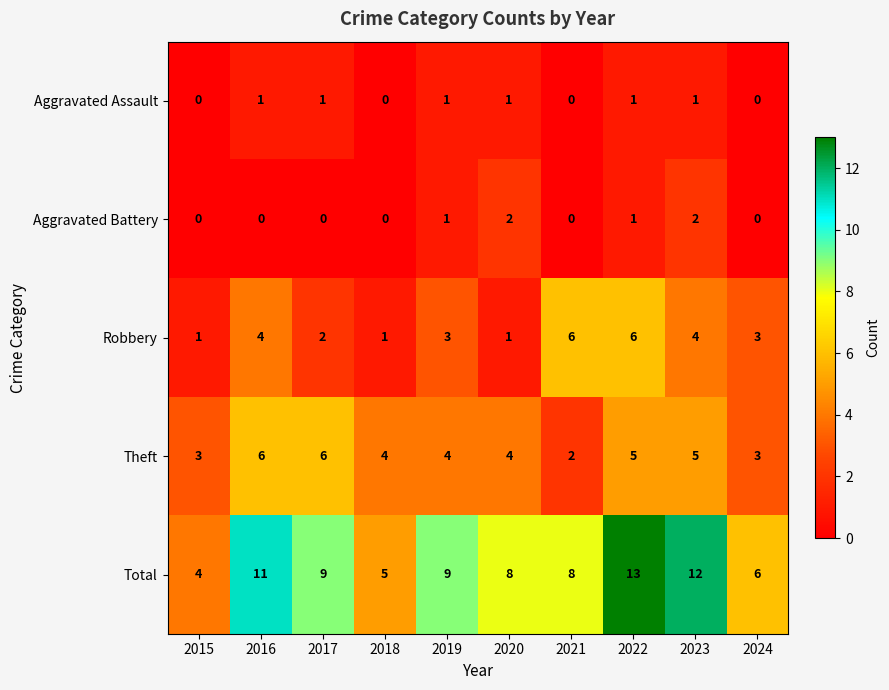

What is the difference between the highest and lowest values at 2015?

4